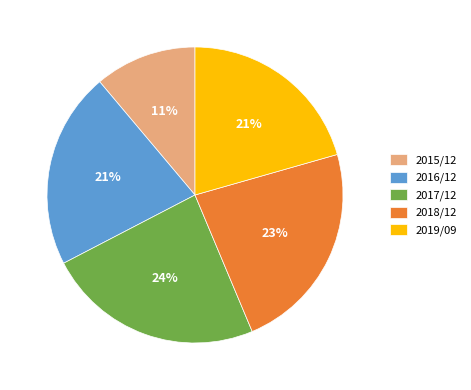

Is it true that 2018/12 is 15% of the pie?

False